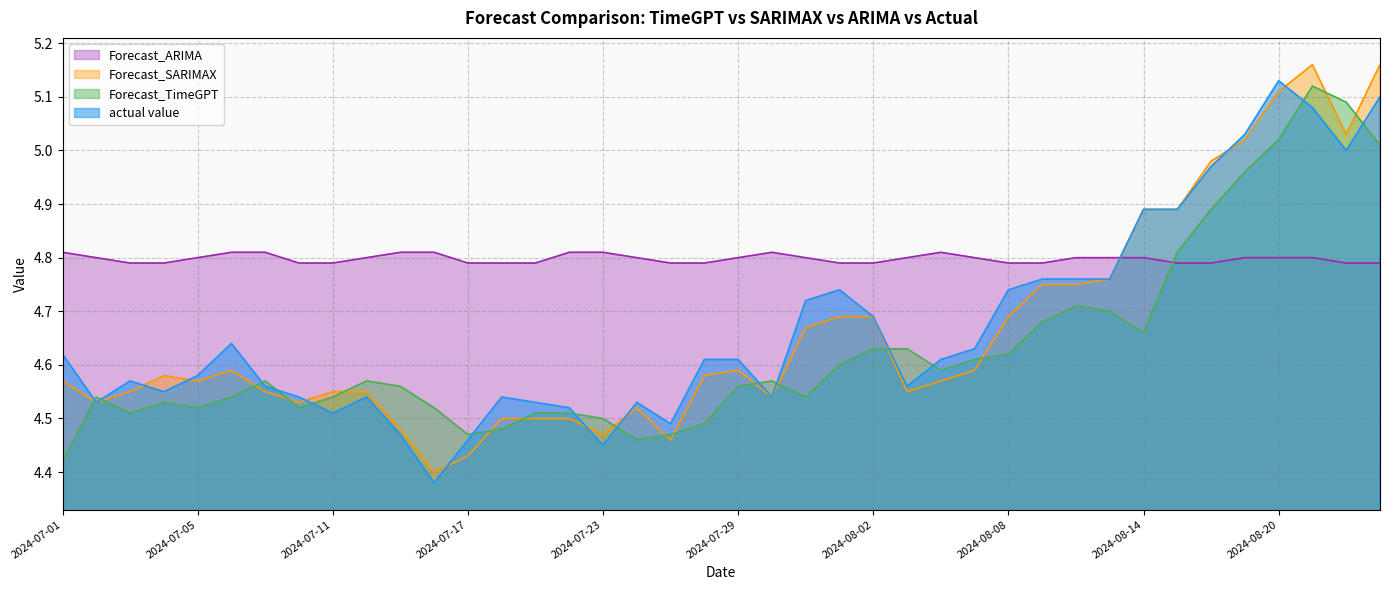

True or false: Forecast_TimeGPT and Forecast_SARIMAX cross at least once.

True